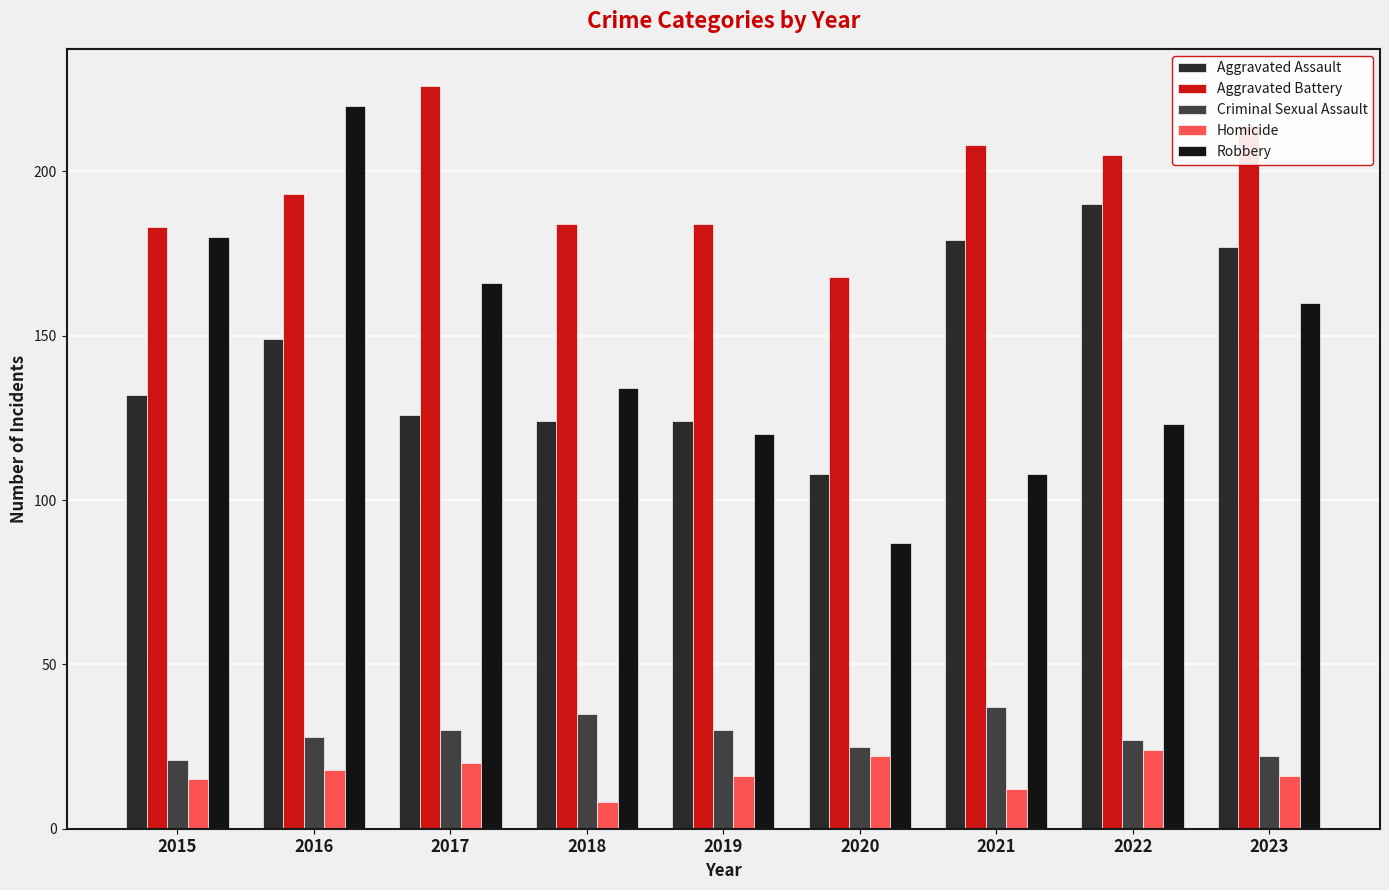

Which series has the widest spread of values?

Robbery